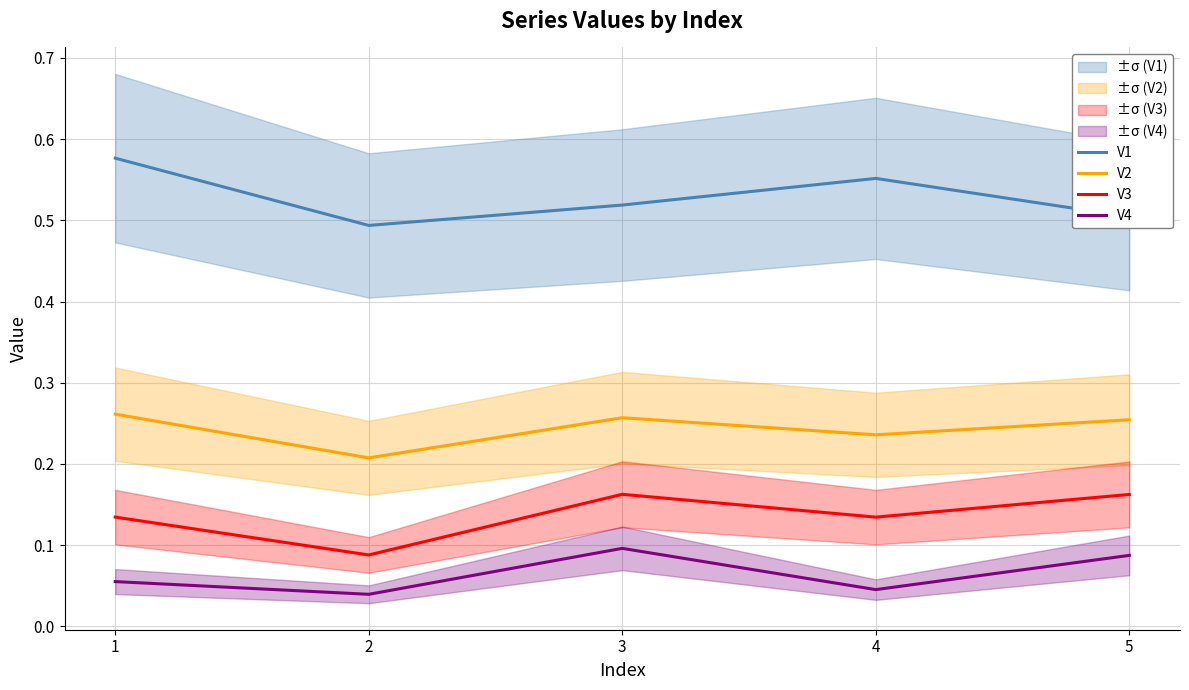

In V2, how many points are lower than both neighbors (excluding endpoints)?

2